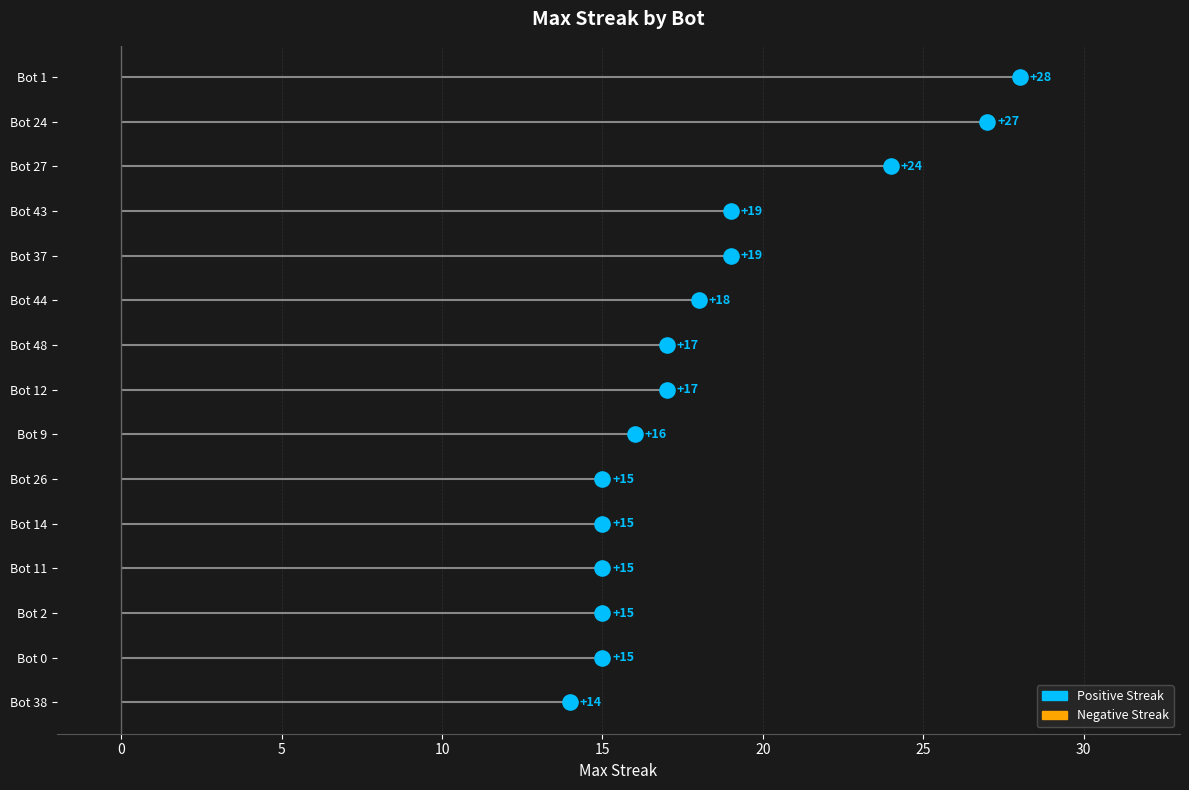

What is the change in value from Bot 9 to Bot 14?

-1